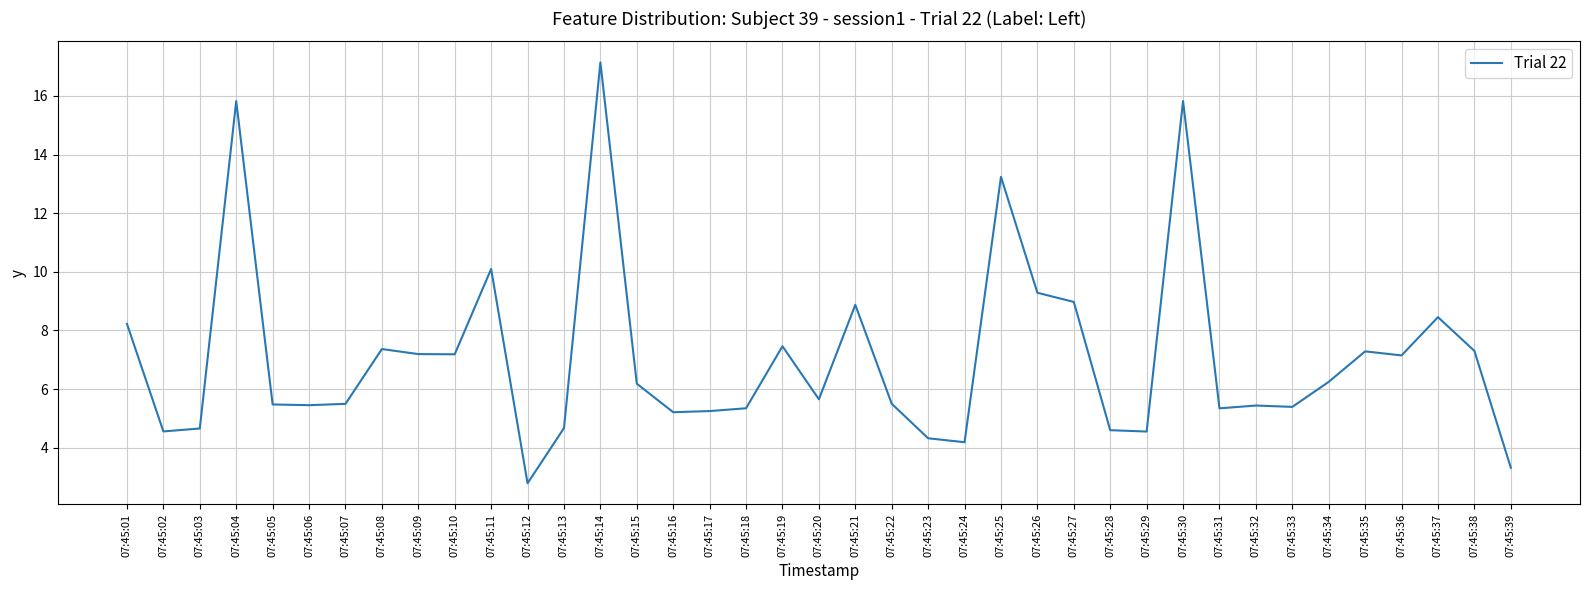

At which label does the data first exceed 5?

07:45:01